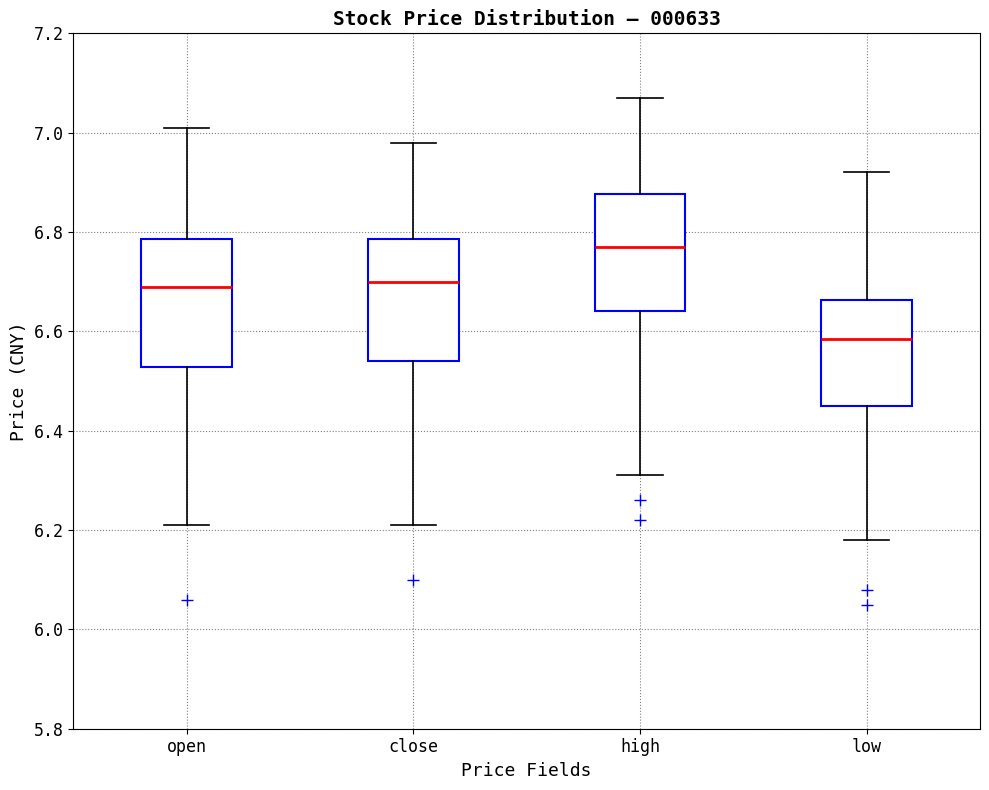

Where does the upper whisker of the box for open end on the y-axis? The values are not printed on the chart, so give them approximately, as read against the axis.

7.02